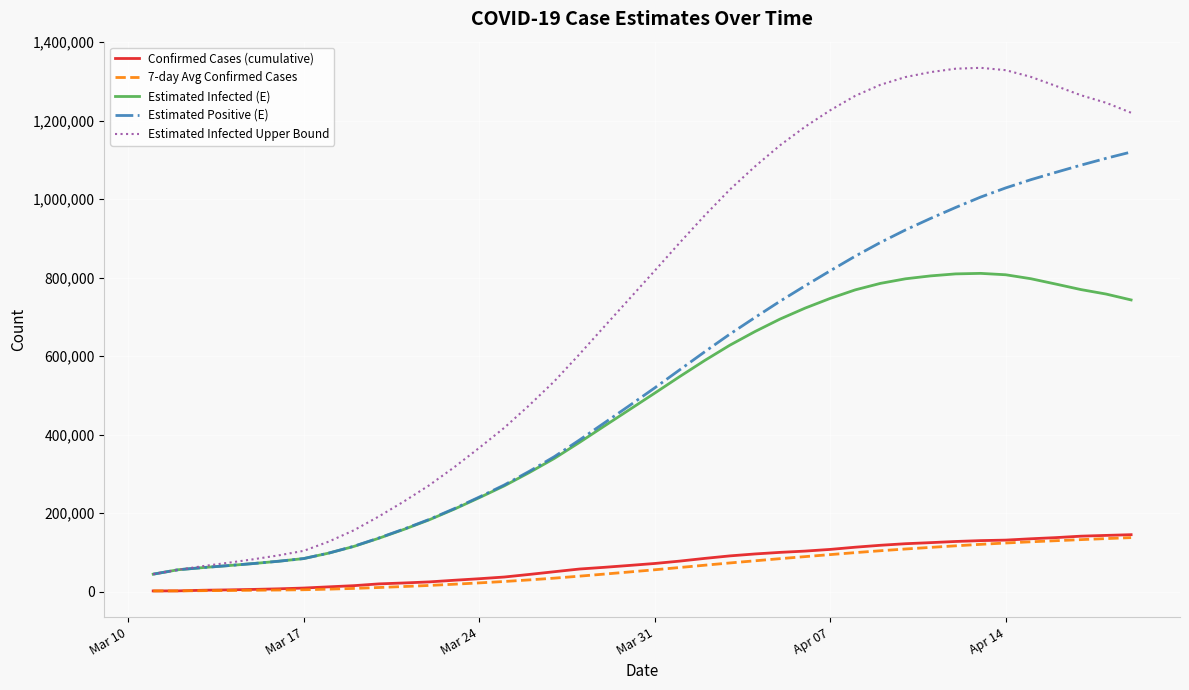

True or false: Estimated Infected Upper Bound and 7-day Avg Confirmed Cases cross at least once.

False